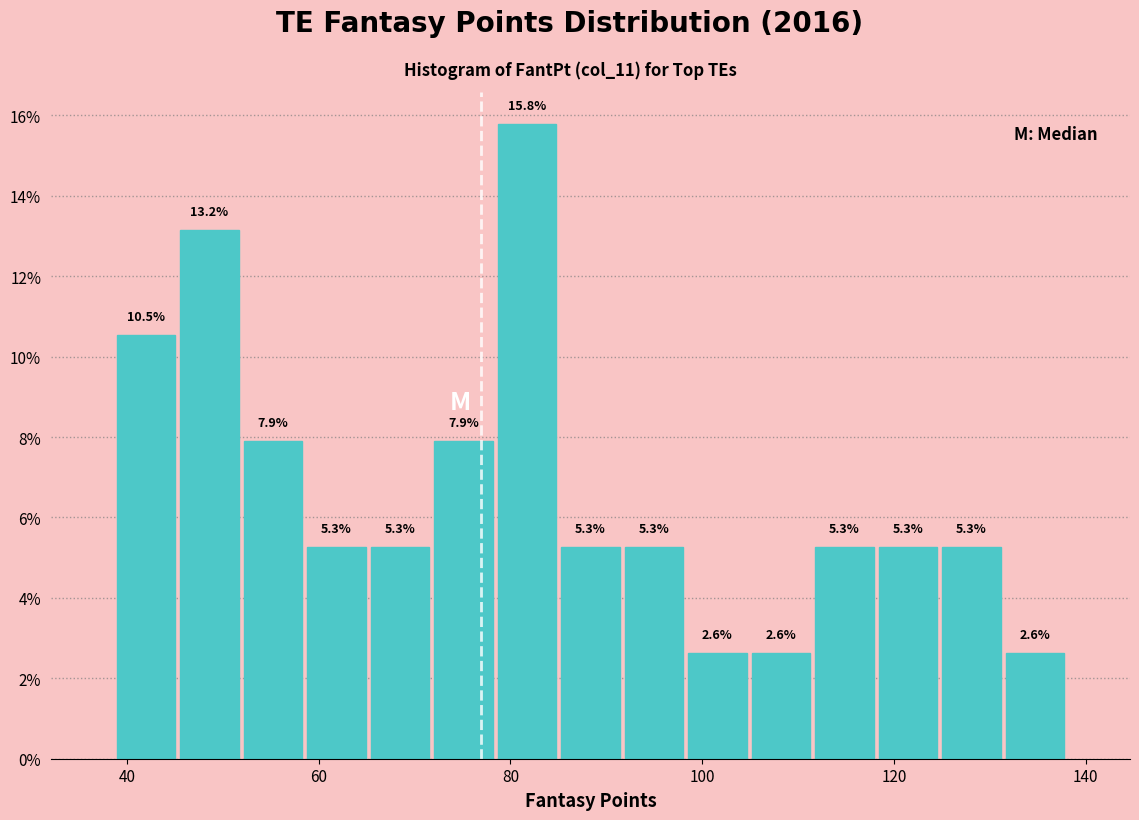

Around what value on the x-axis is the tallest bar? Give the approximate position of its centre, as read against the axis.

82